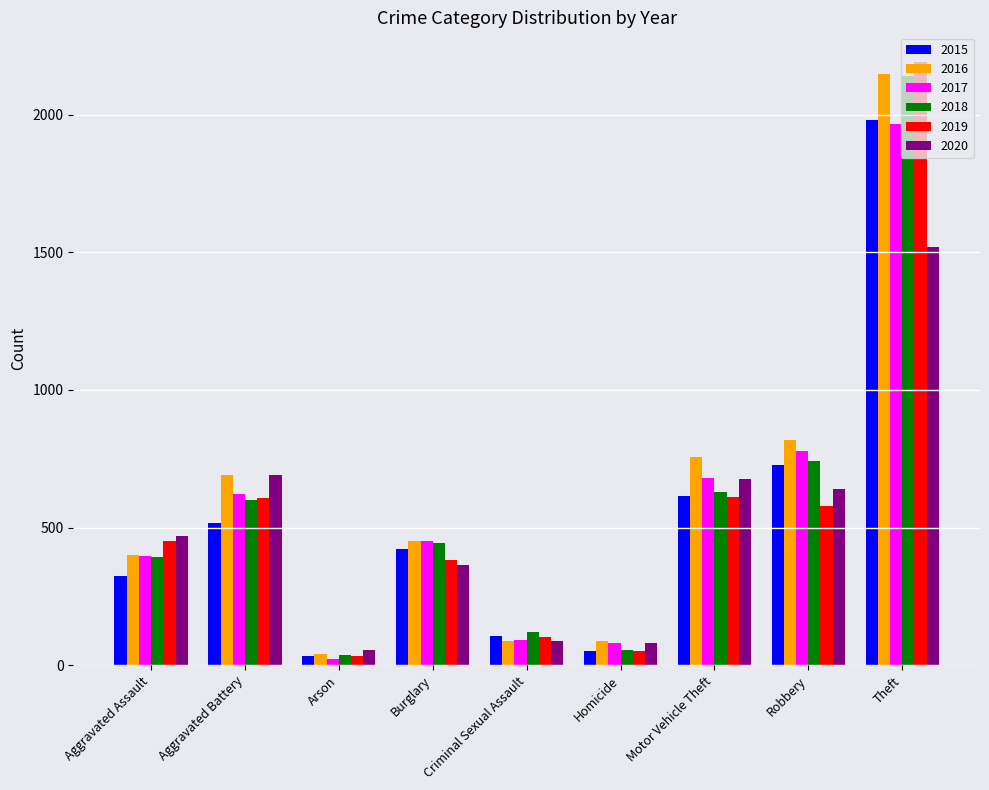

How many bars are there in total?

54